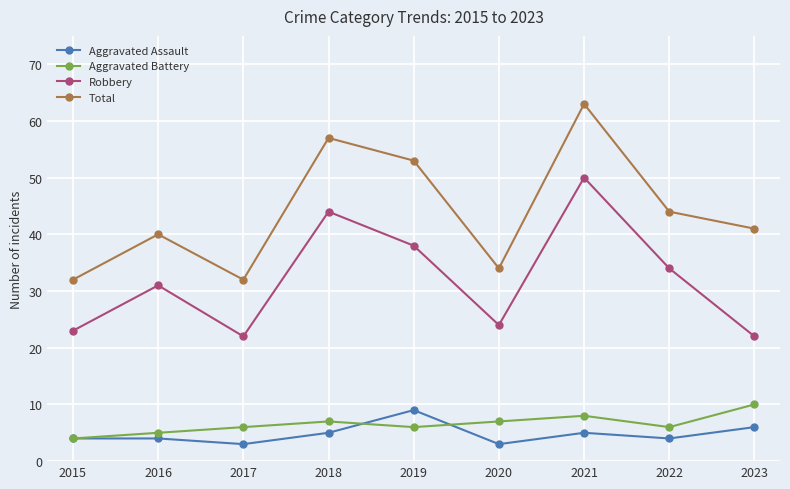

Does the chart have visible grid lines?

Yes